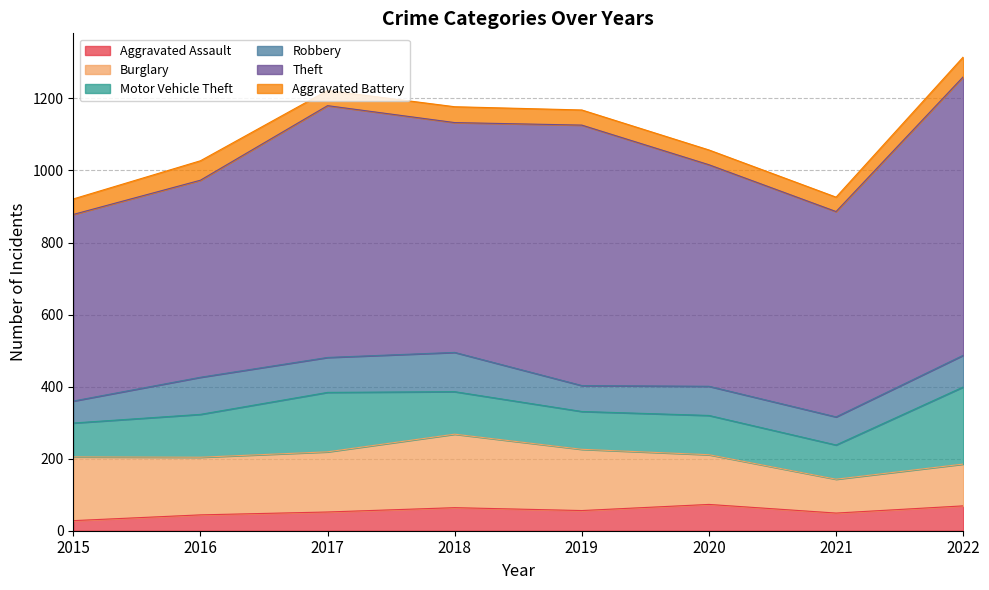

List the labels in order of Motor Vehicle Theft value, smallest first.

2015, 2021, 2019, 2020, 2018, 2016, 2017, 2022